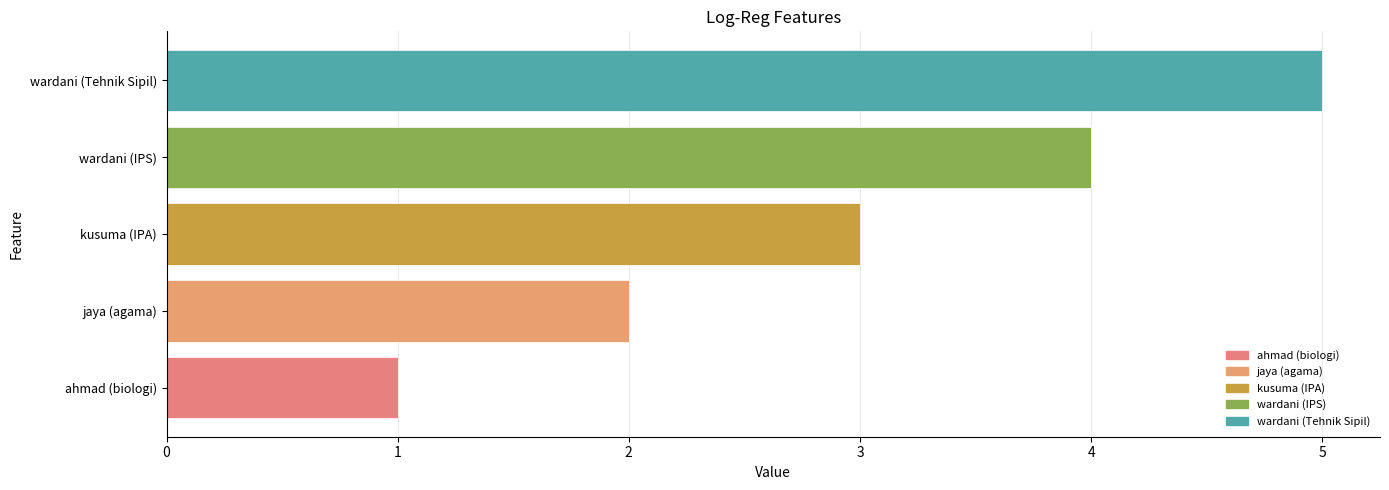

What is the greatest value displayed?

5